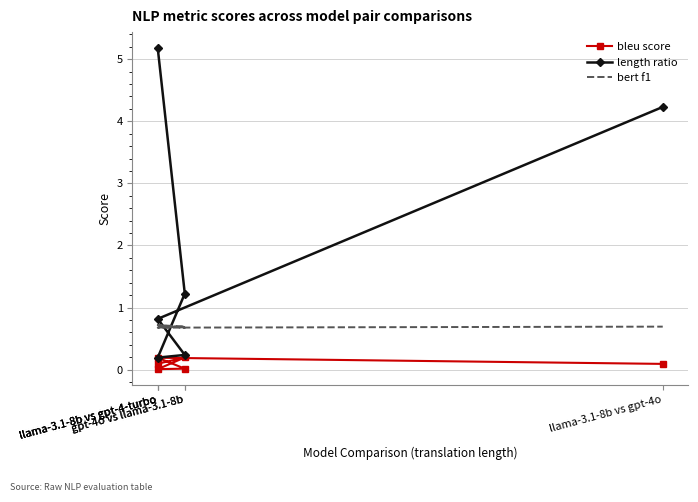

Count the number of categories in the chart.

6